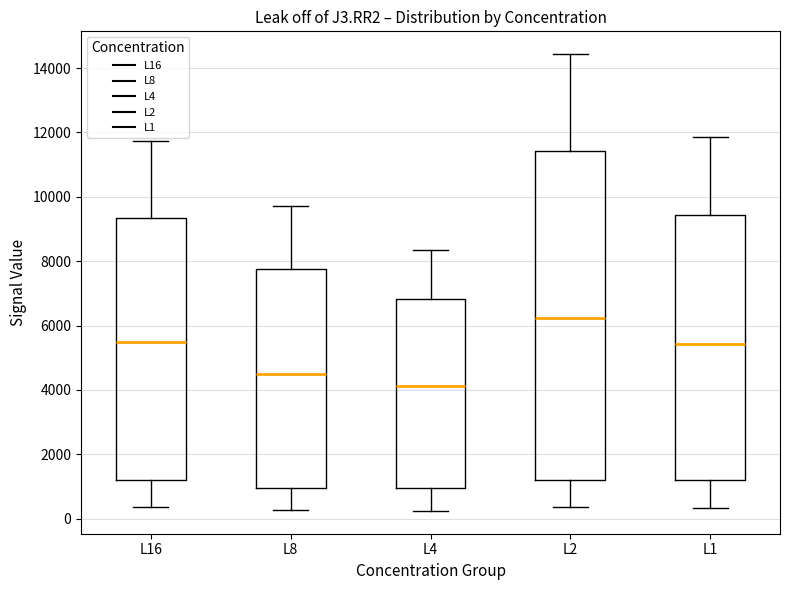

Reading left to right, read every box against the y-axis: the position of its median line, the range the box covers, and the ends of its whiskers. The values are not printed on the chart, so give them approximately, as read against the axis.

L16: median 5400, box 1200 to 9400, whiskers 400 to 11800
L8: median 4600, box 1000 to 7800, whiskers 200 to 9600
L4: median 4200, box 1000 to 6800, whiskers 200 to 8400
L2: median 6200, box 1200 to 11400, whiskers 400 to 14400
L1: median 5400, box 1200 to 9400, whiskers 400 to 11800